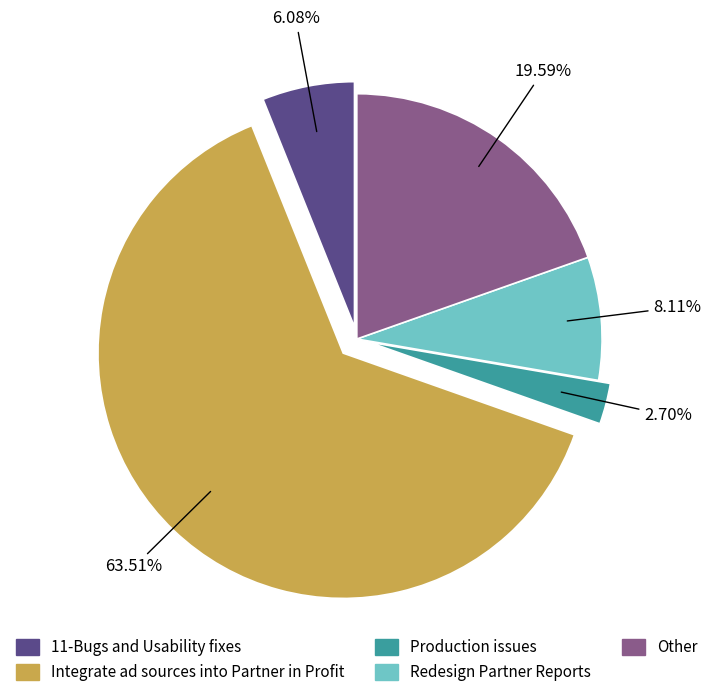

How many segments does this pie chart have?

5